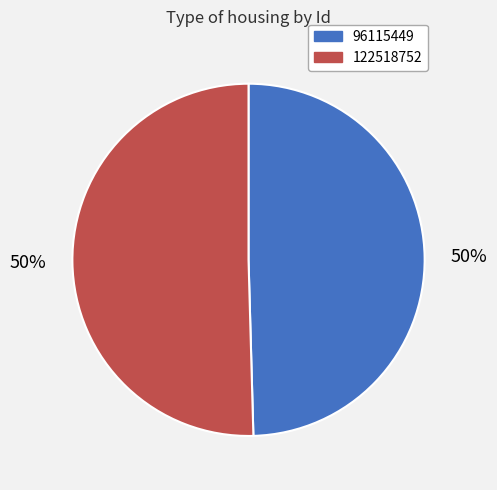

Combined, do 96115449 and 122518752 account for over 50%?

Yes